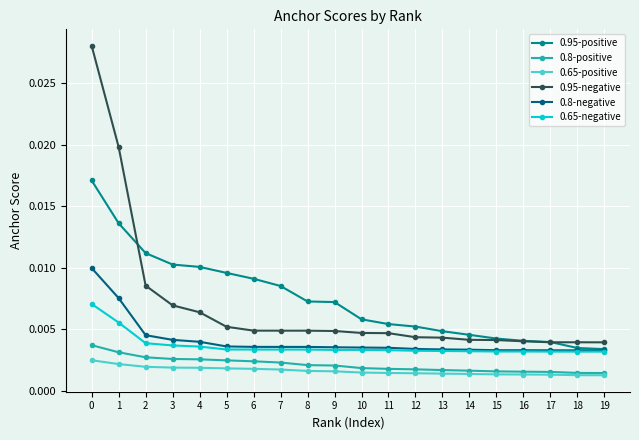

Count the 0.95-negative values in the range 0 to 1.

20